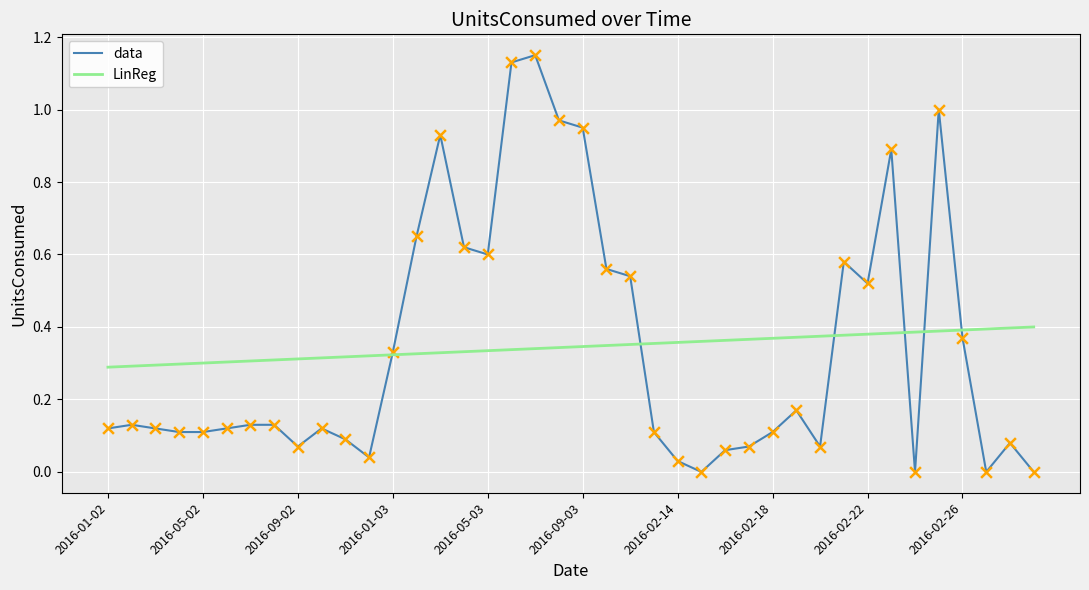

What are all the series names shown in the legend?

data, LinReg